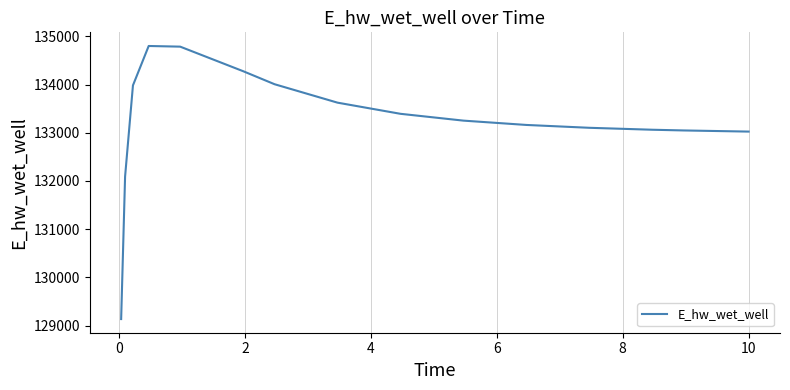

What is the difference between the maximum and minimum values?

5666.0